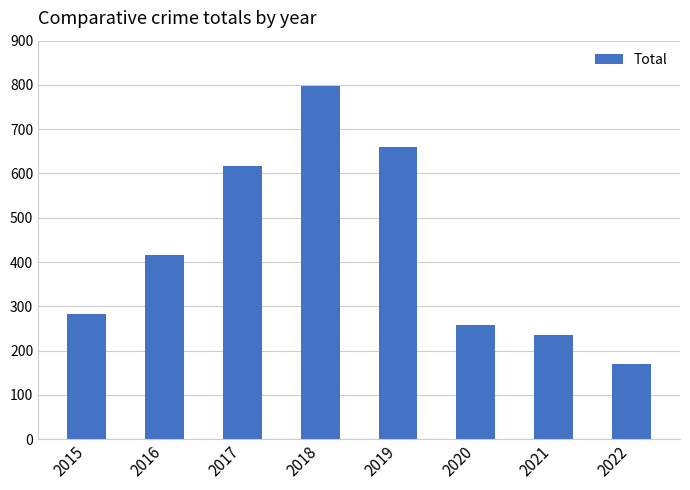

What is the difference between the values at 2020 and 2016?

159